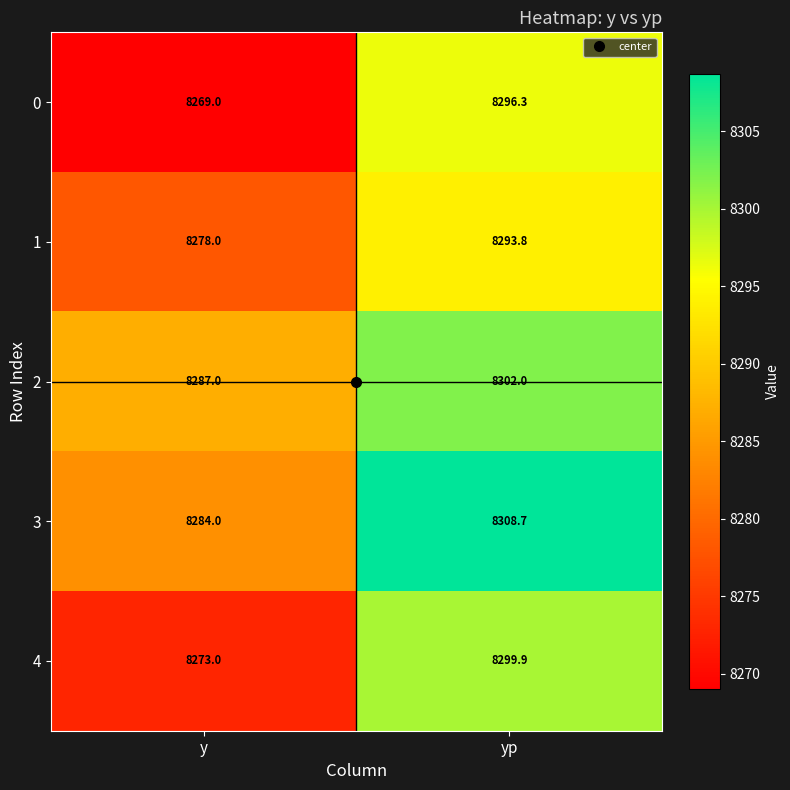

At how many categories does at least one series exceed 8289?

1